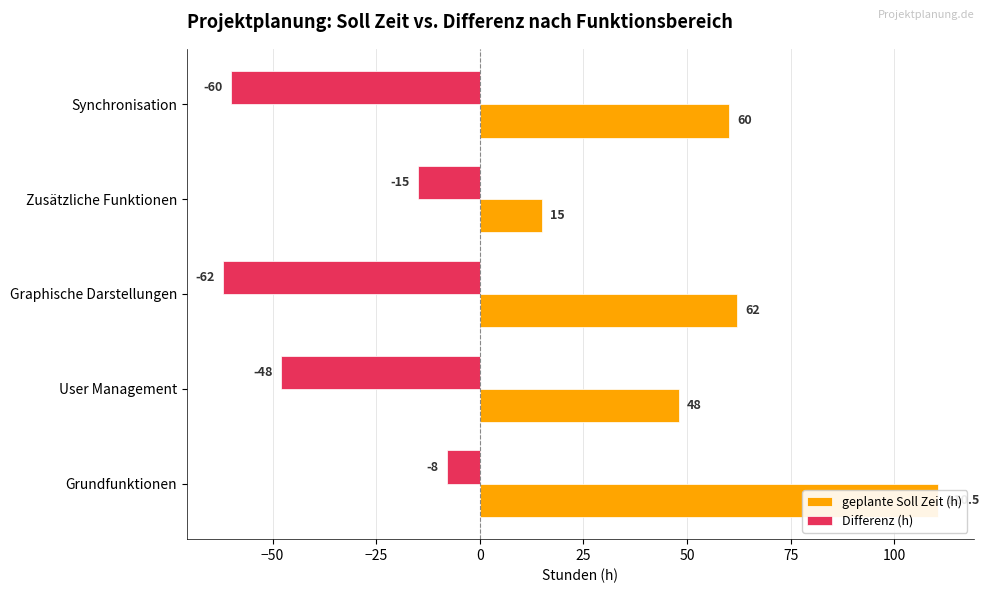

Which series has the widest spread of values?

geplante Soll Zeit (h)